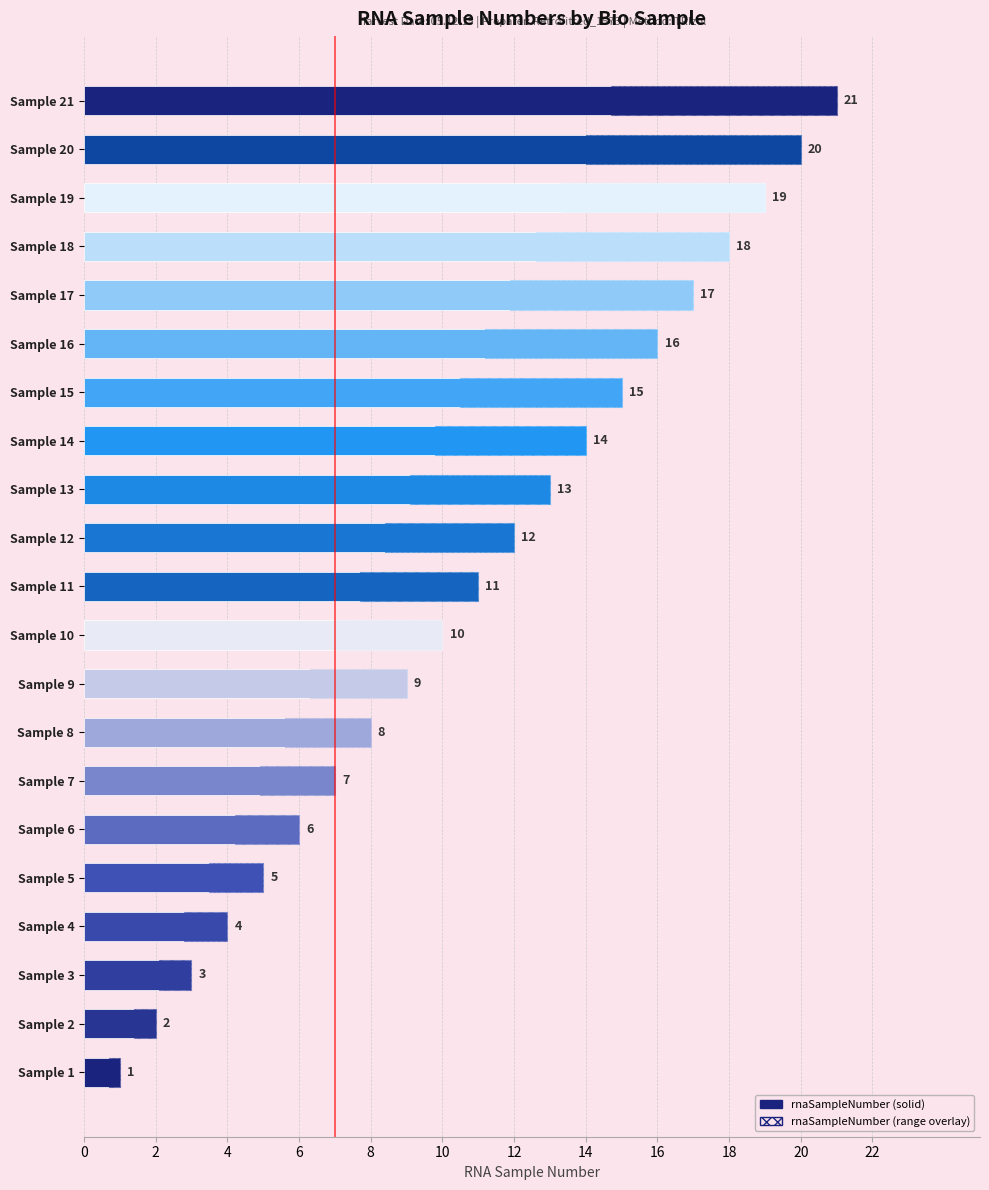

How many bars are there in total?

21